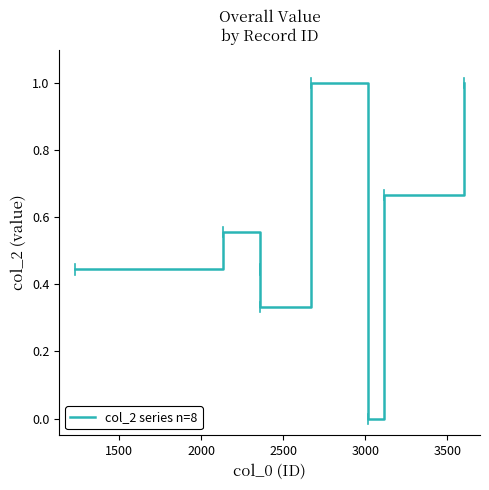

What is the difference between the maximum and minimum values?

1.0